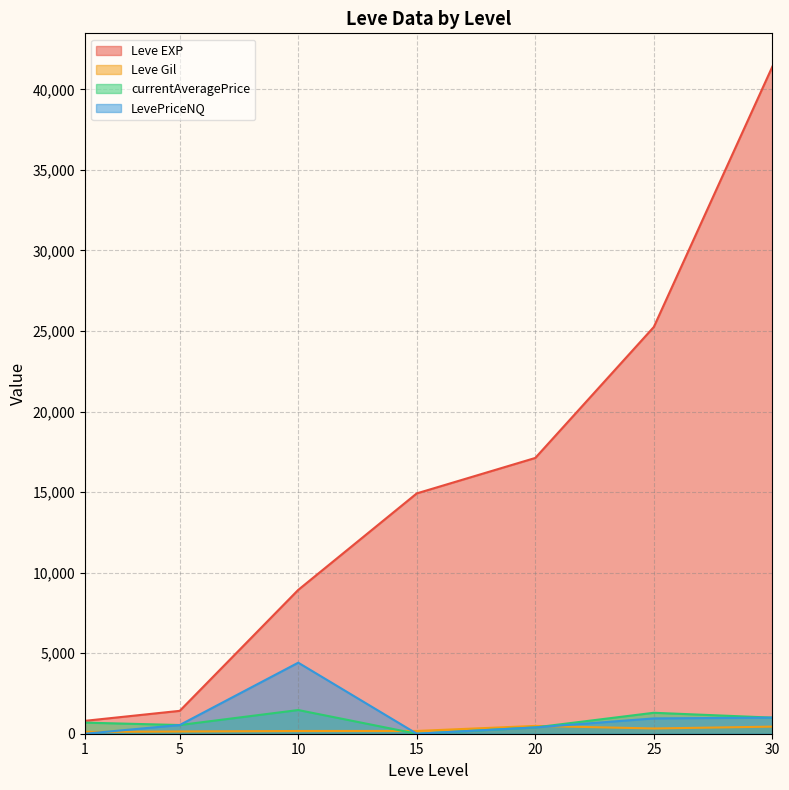

Is the value of Leve EXP at 10 greater than the value of Leve Gil at 5?

Yes